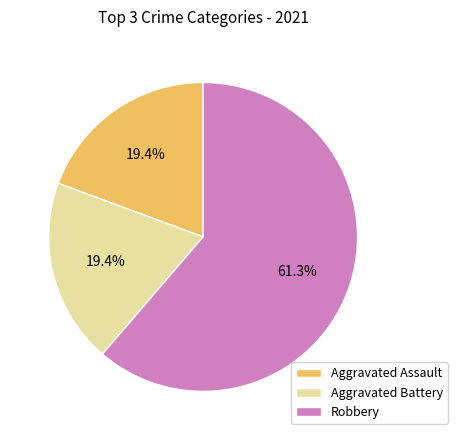

To the nearest percent, what is the combined percentage of Aggravated Assault and Robbery?

81%